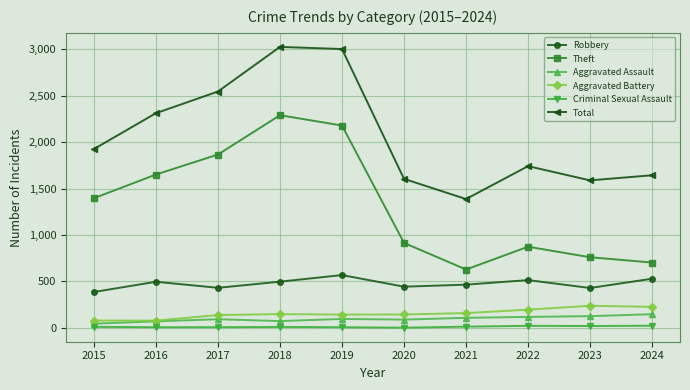

What is the minimum value for Theft?

629